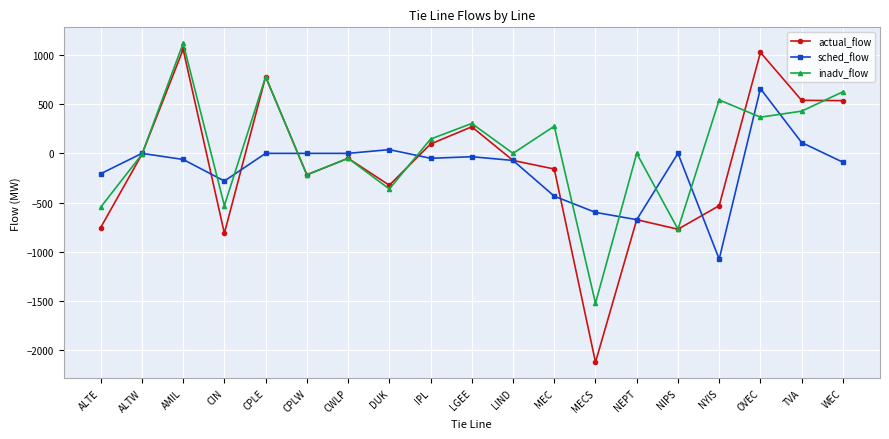

True or false: actual_flow has more than 0 interior local peaks.

True